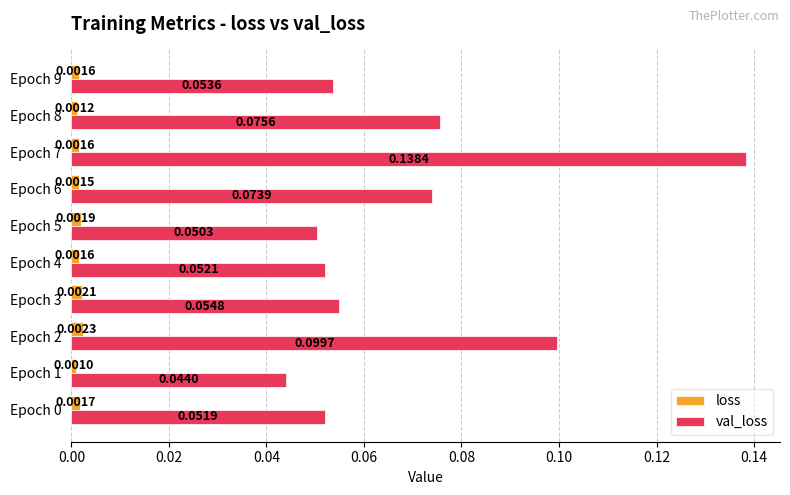

Which category has the lowest value in the loss series?

Epoch 1